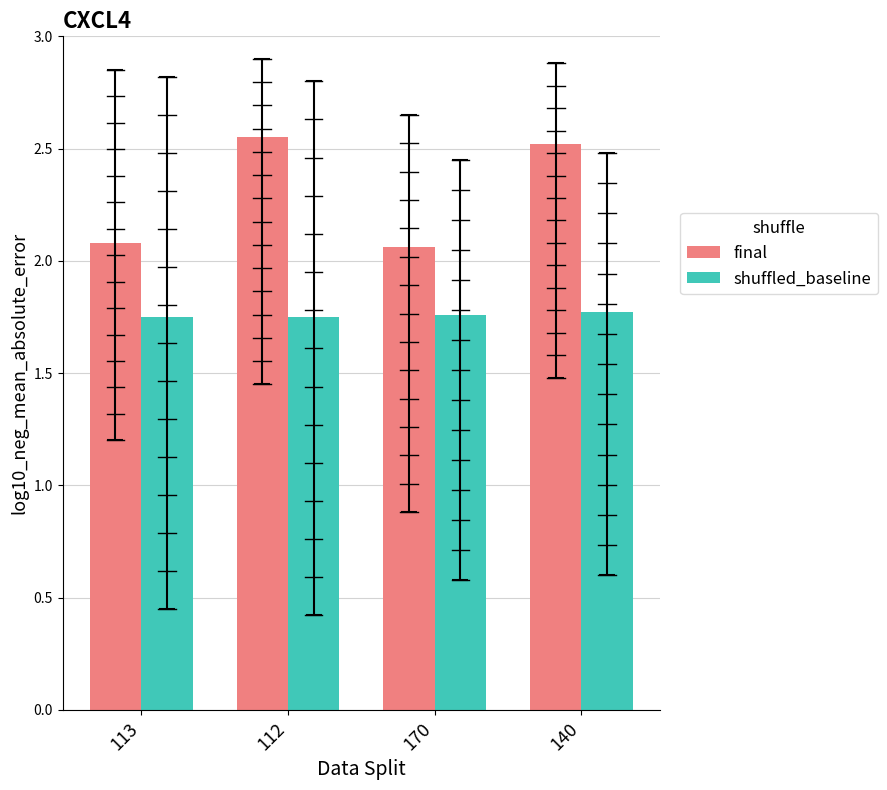

Which series has the largest range (max minus min)?

final